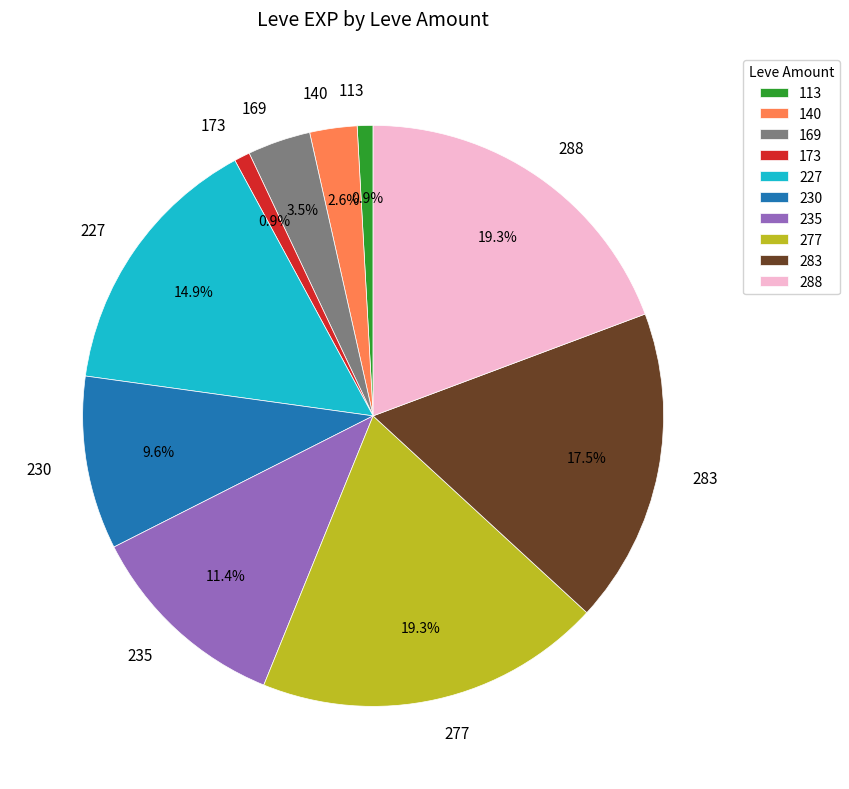

Does 288 represent more than half of the total?

No